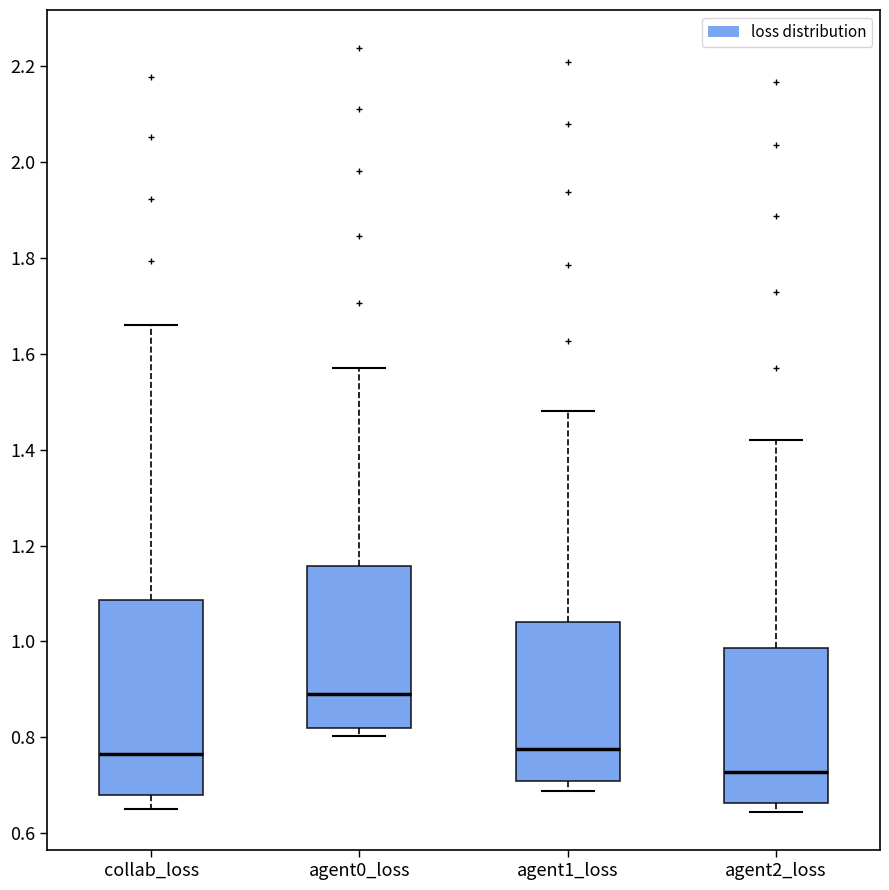

Which box is the tallest, from its lower edge to its upper edge?

collab_loss